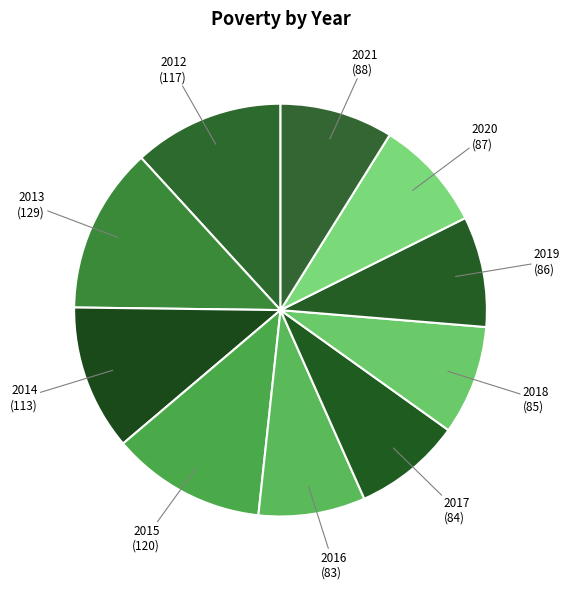

Approximately how many times larger is the value at 2019 compared to 2016?

1.0